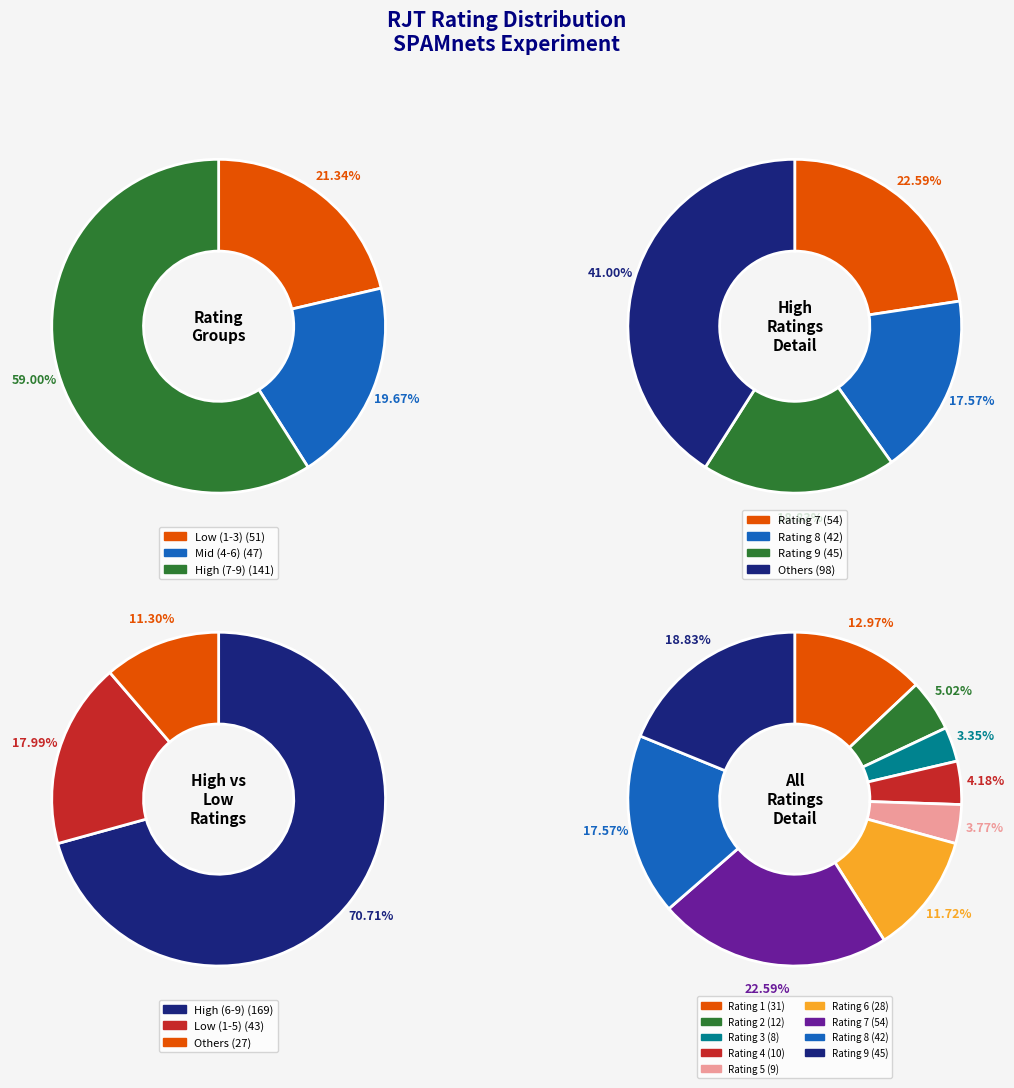

What percentage do Rating 6 and Rating 3 together represent?

15.1%